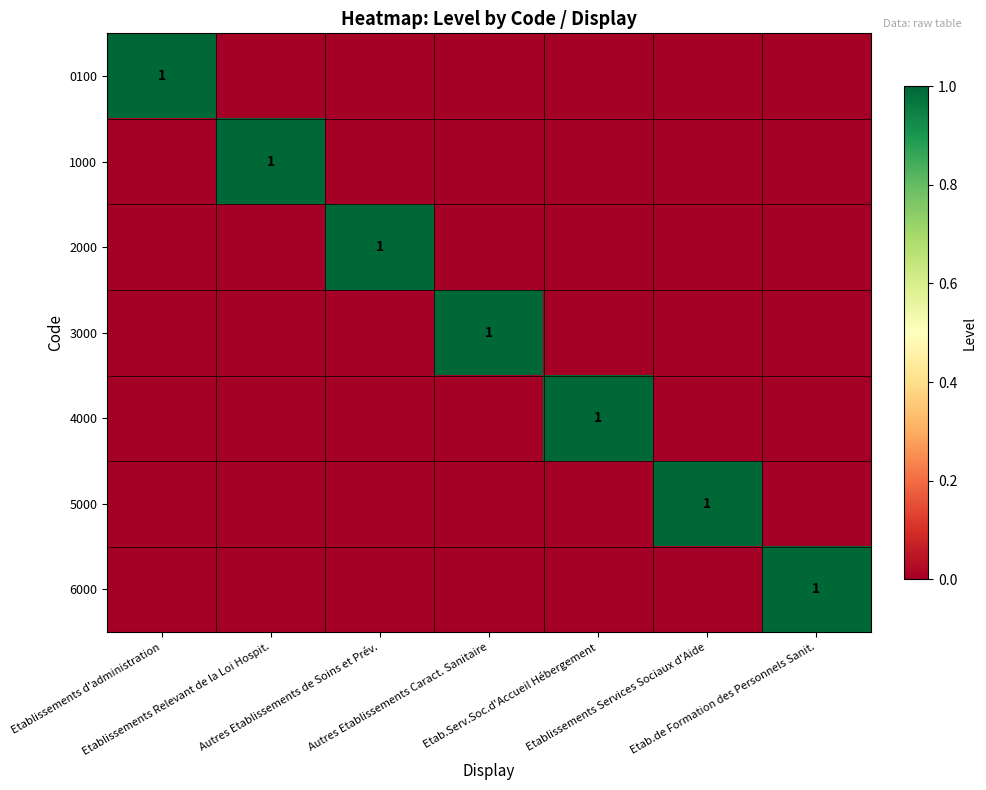

What is the maximum value shown in the chart?

1